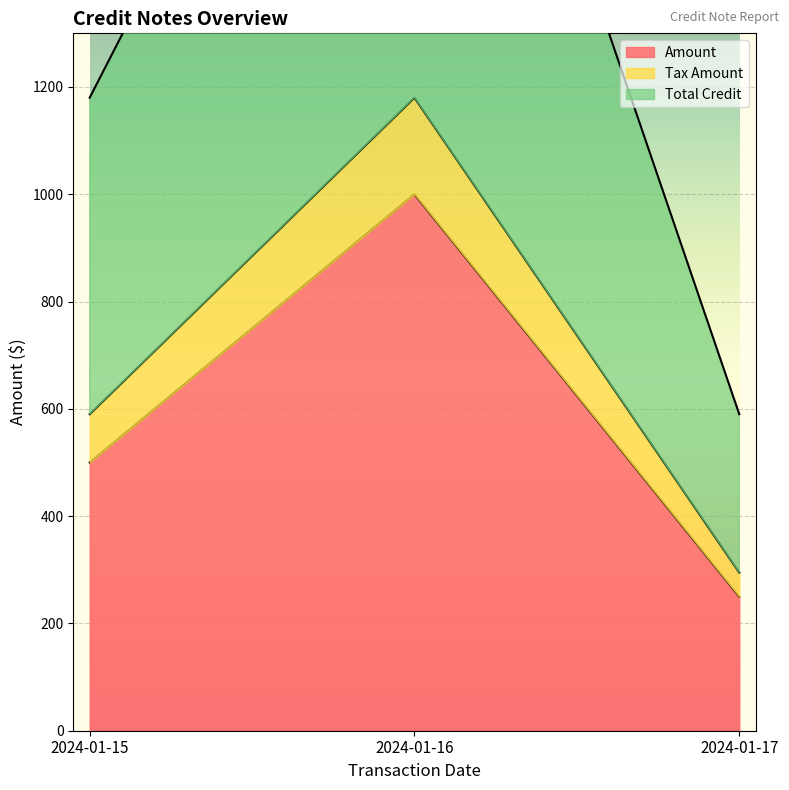

What is the minimum value shown in the chart?

250